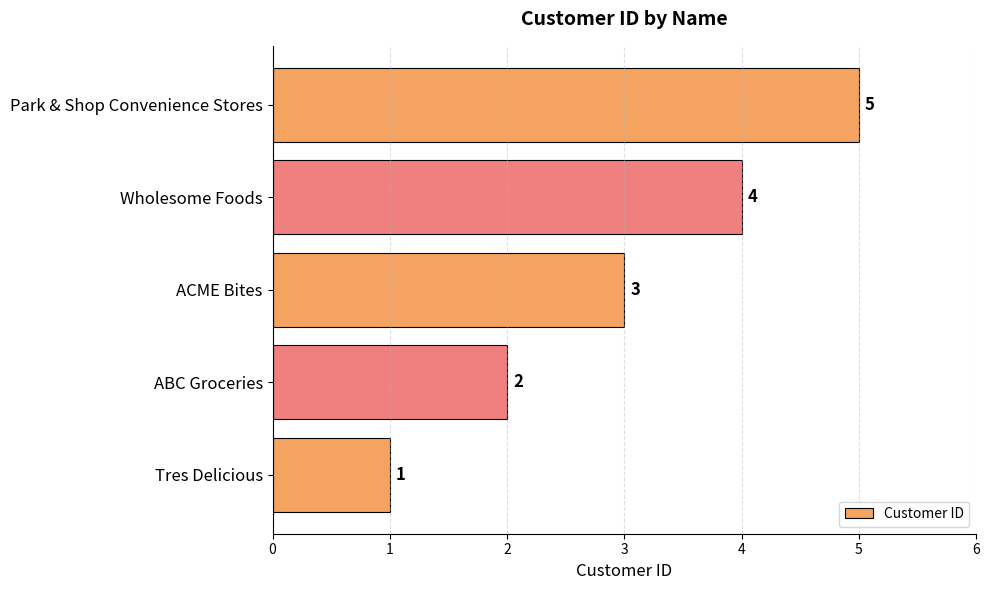

True or false: the data shows 4 at ABC Groceries.

False